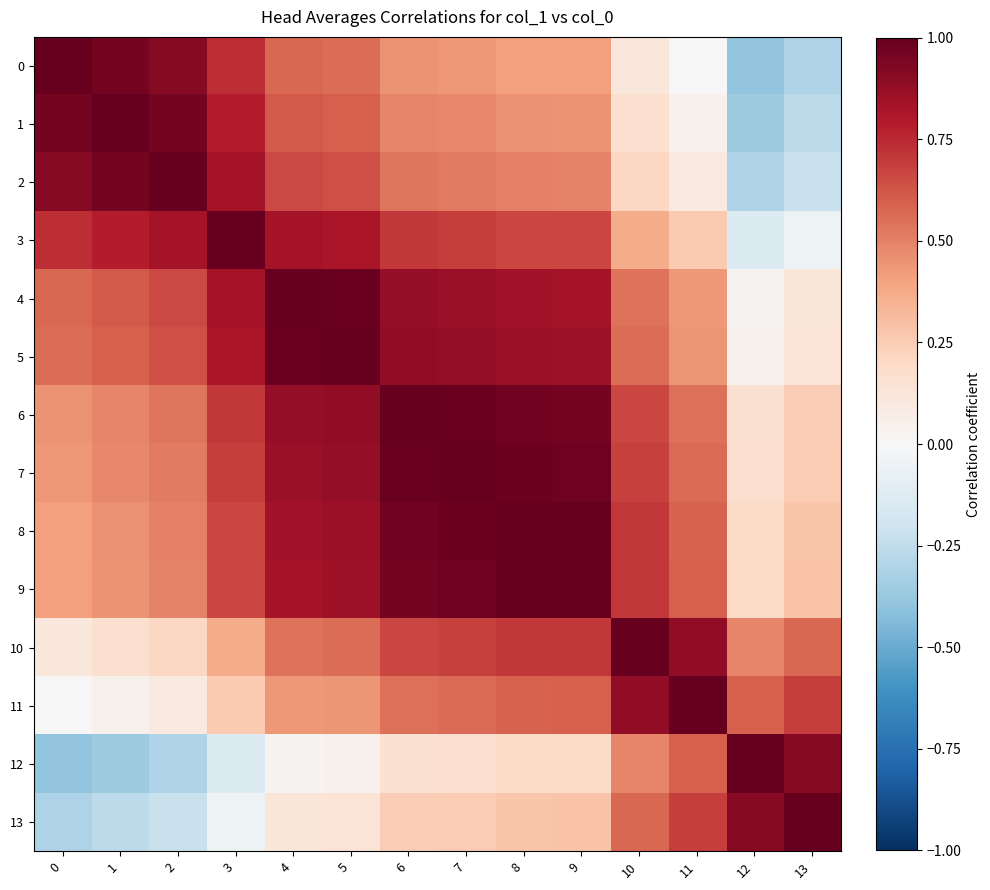

Rank the series at 1 from highest to lowest value.

1, 0, 2, 3, 4, 5, 6, 7, 8, 9, 10, 11, 13, 12